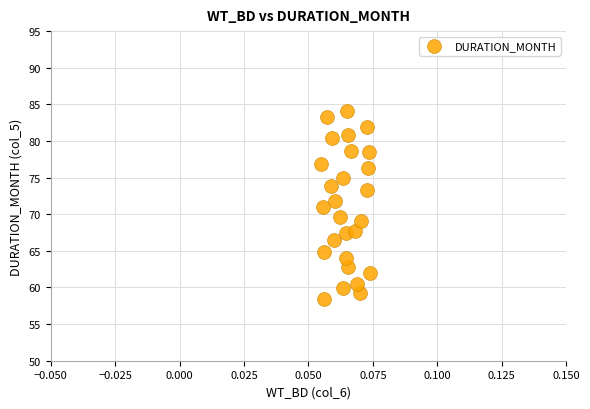

What is the range of Y values (max minus min)?

25.6